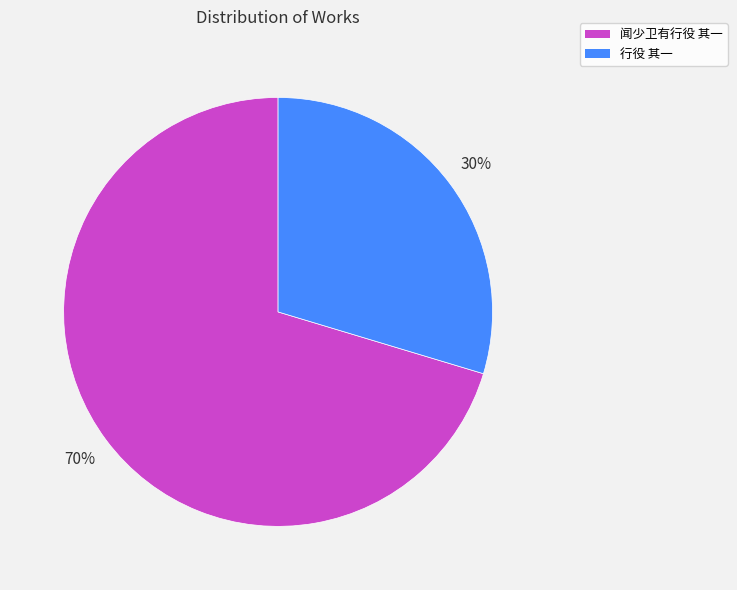

Rank the categories by value from highest to lowest.

闻少卫有行役 其一, 行役 其一